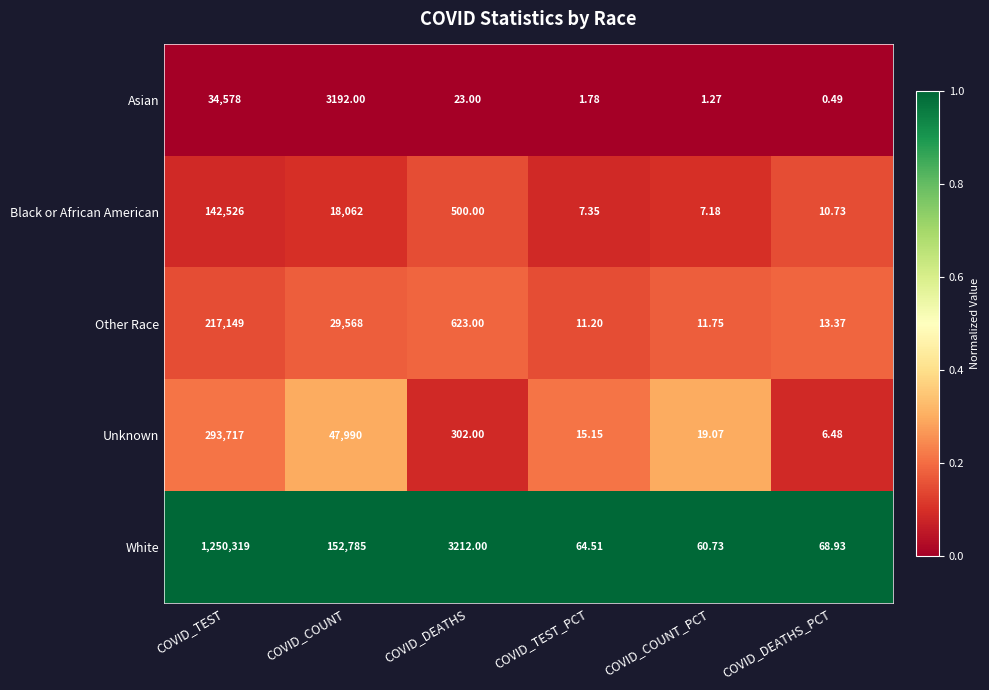

At which category does the chart reach its peak across all series?

COVID_TEST